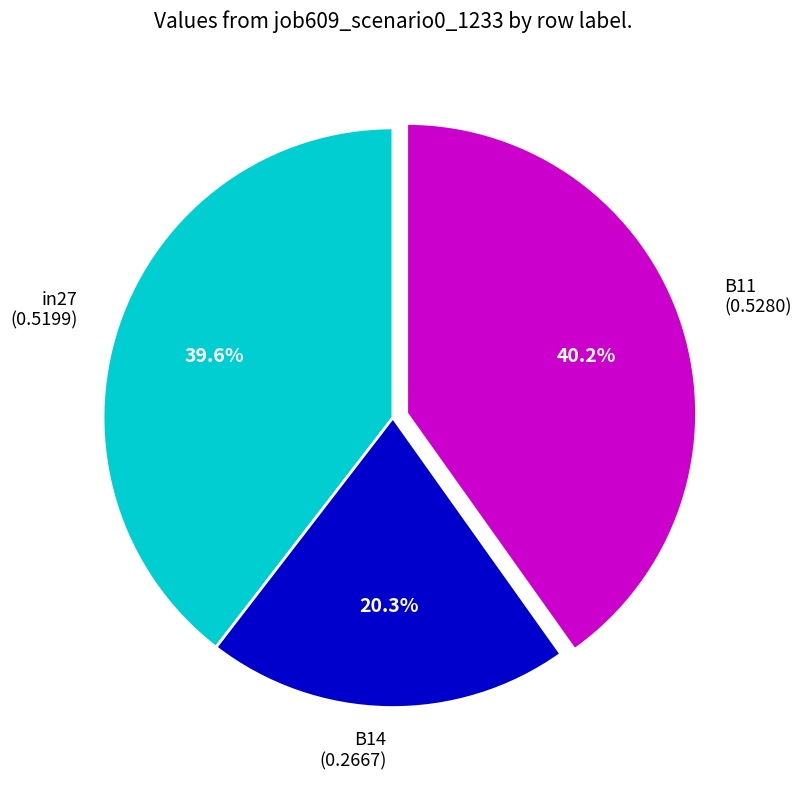

To the nearest percent, what portion does B11 represent?

40%